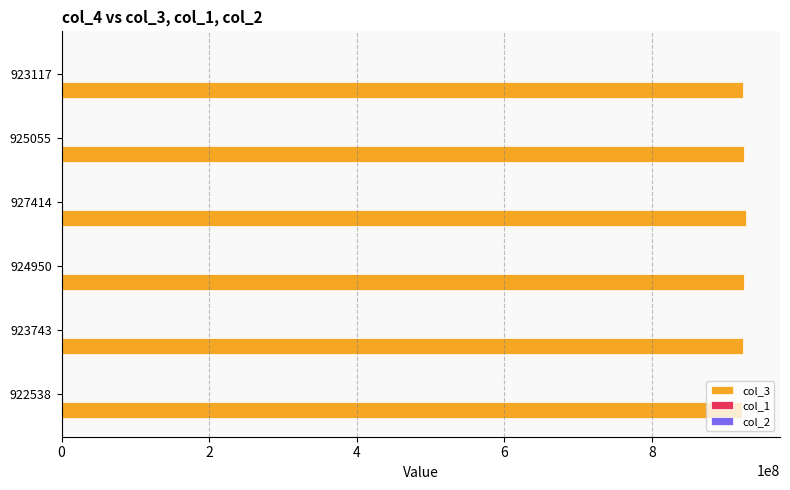

Which series has the largest total across all categories?

col_3